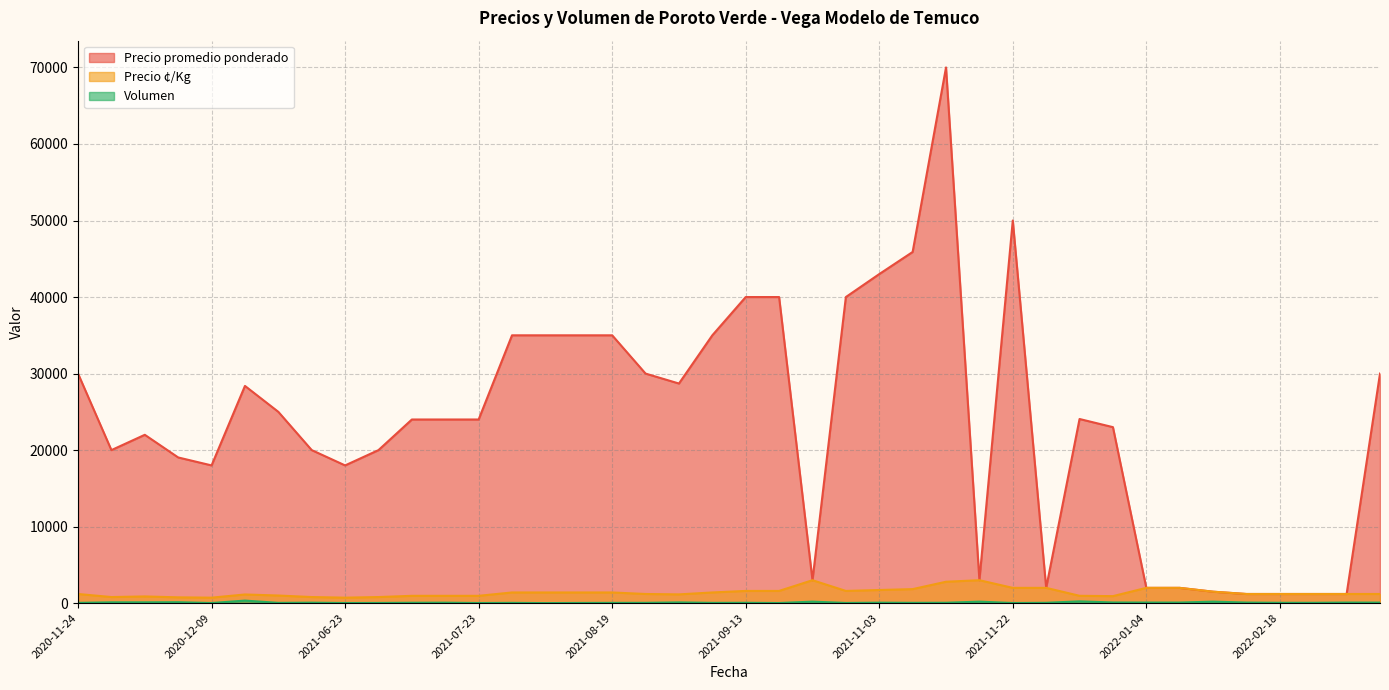

Is the value of Precio ¢/Kg at 2021-09-13 greater than the value of Precio promedio ponderado at 2021-11-03?

No